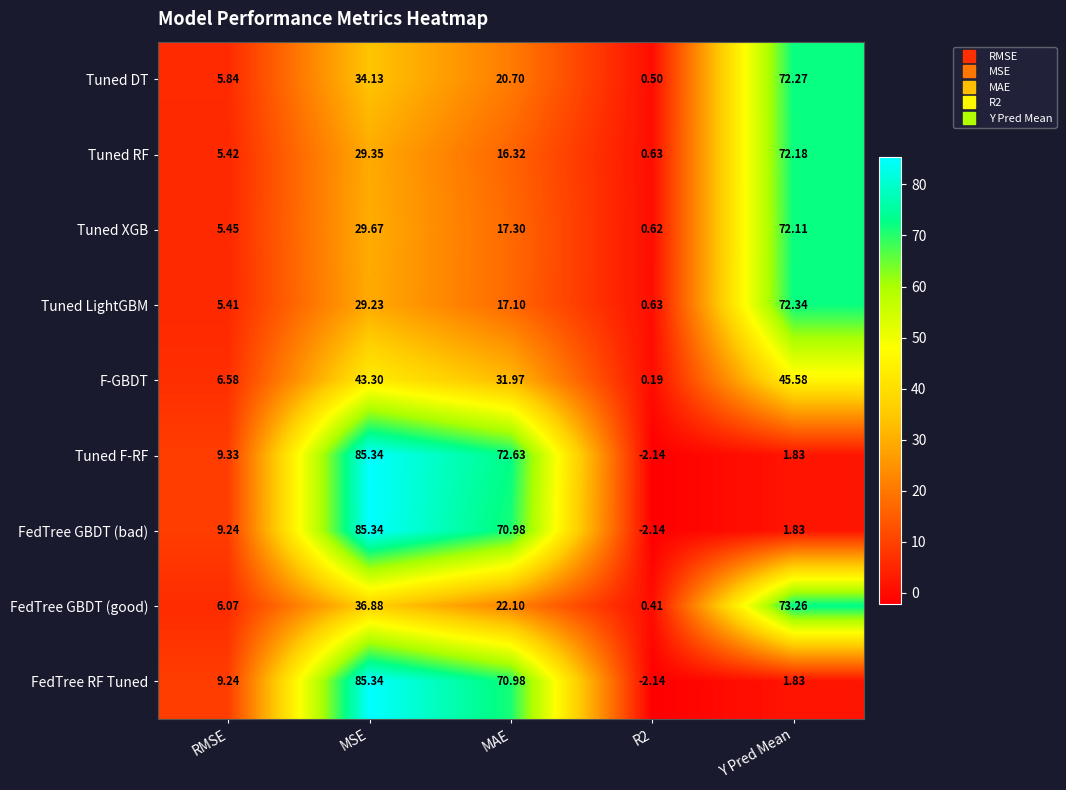

At which category is the sum across all series the highest?

MSE